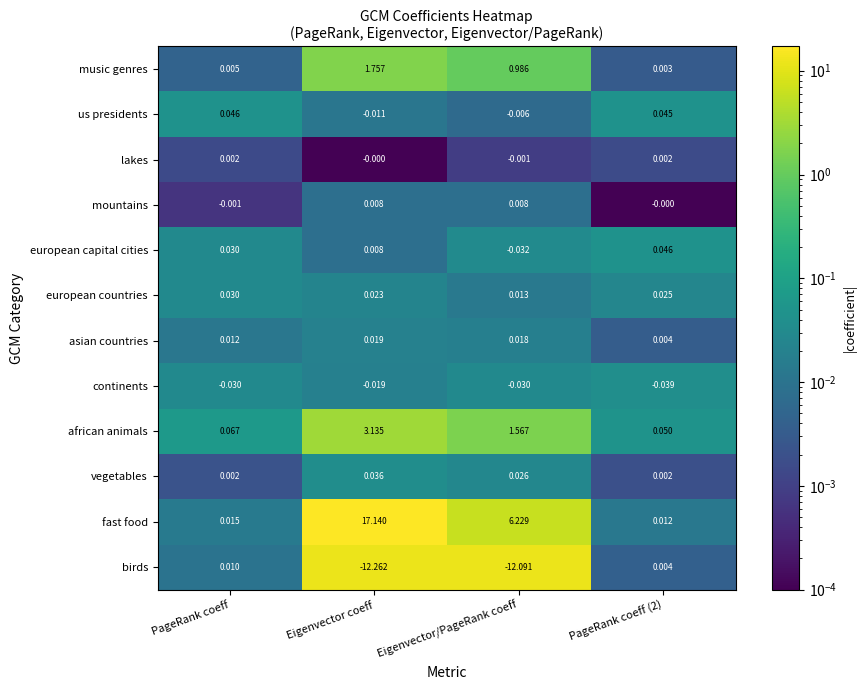

Which category has the highest value across all series?

Eigenvector coeff